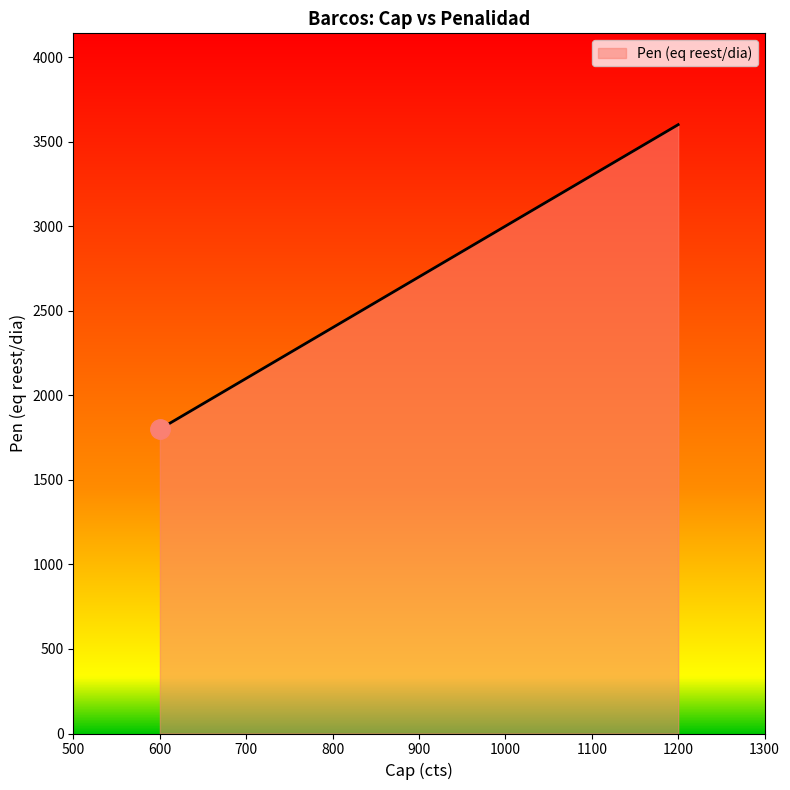

What is the sum of the values at 600 and 1200?

5400